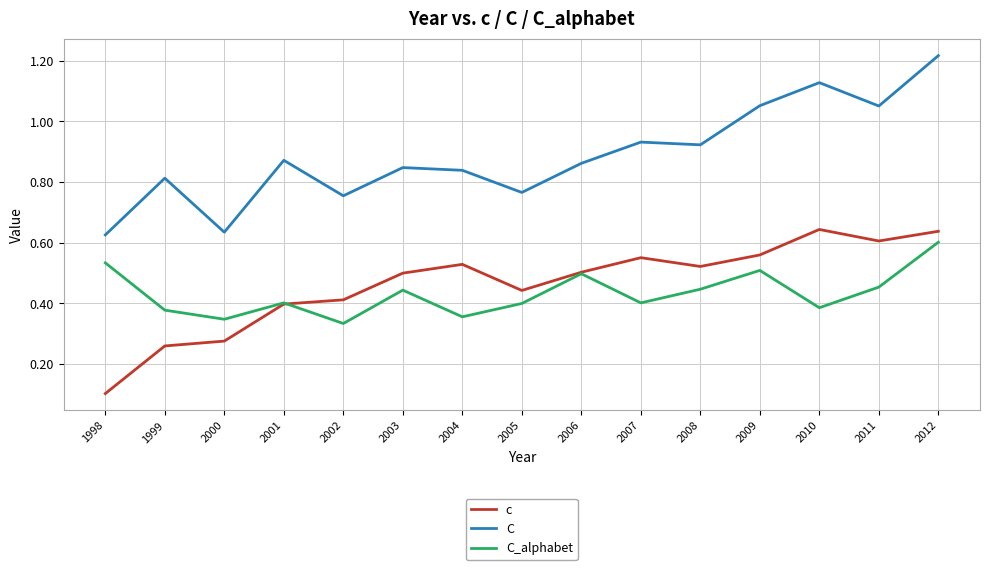

True or false: c has more than 1 interior local peaks.

True